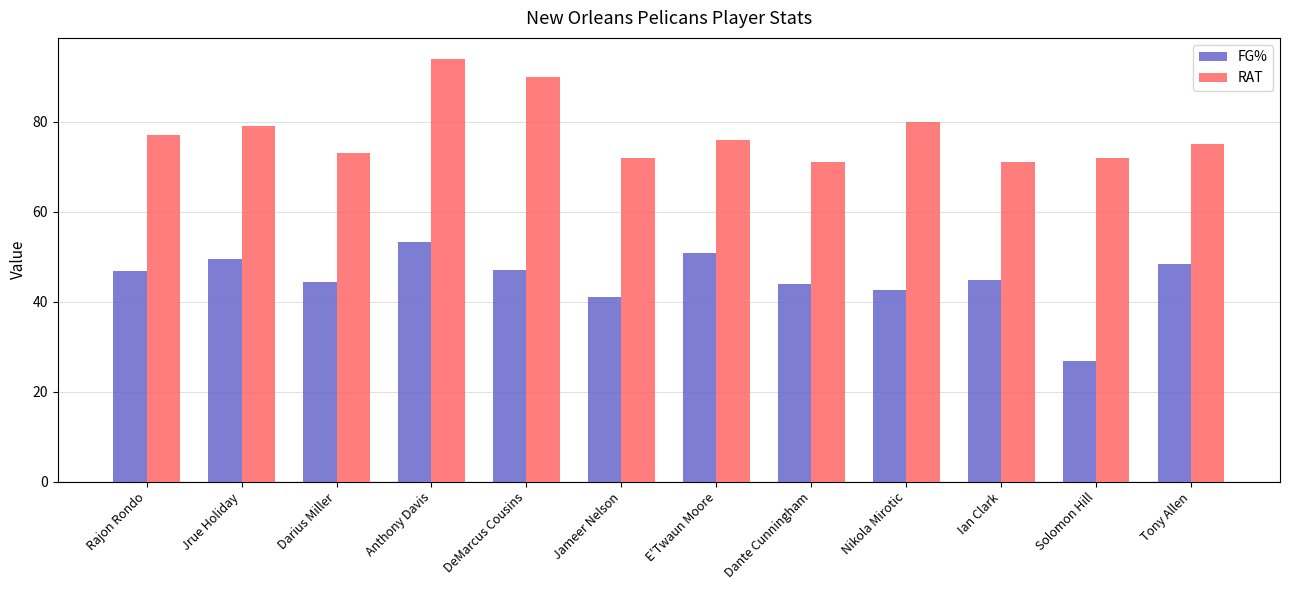

Rank the series by their maximum value, from highest to lowest.

RAT, FG%